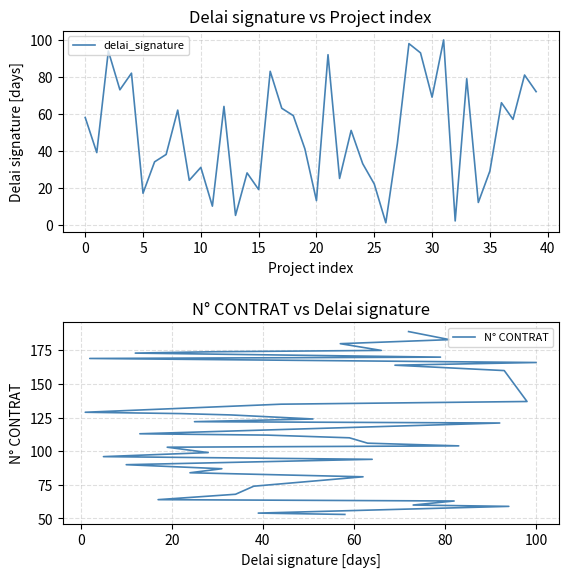

What is the total value across all series at 0?

93